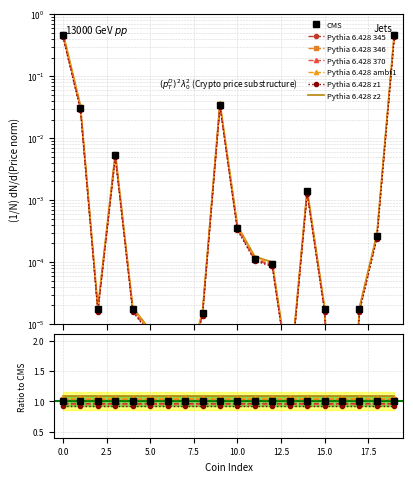

The chart shows a value of 0.0 at ShibaInu. True or false?

False